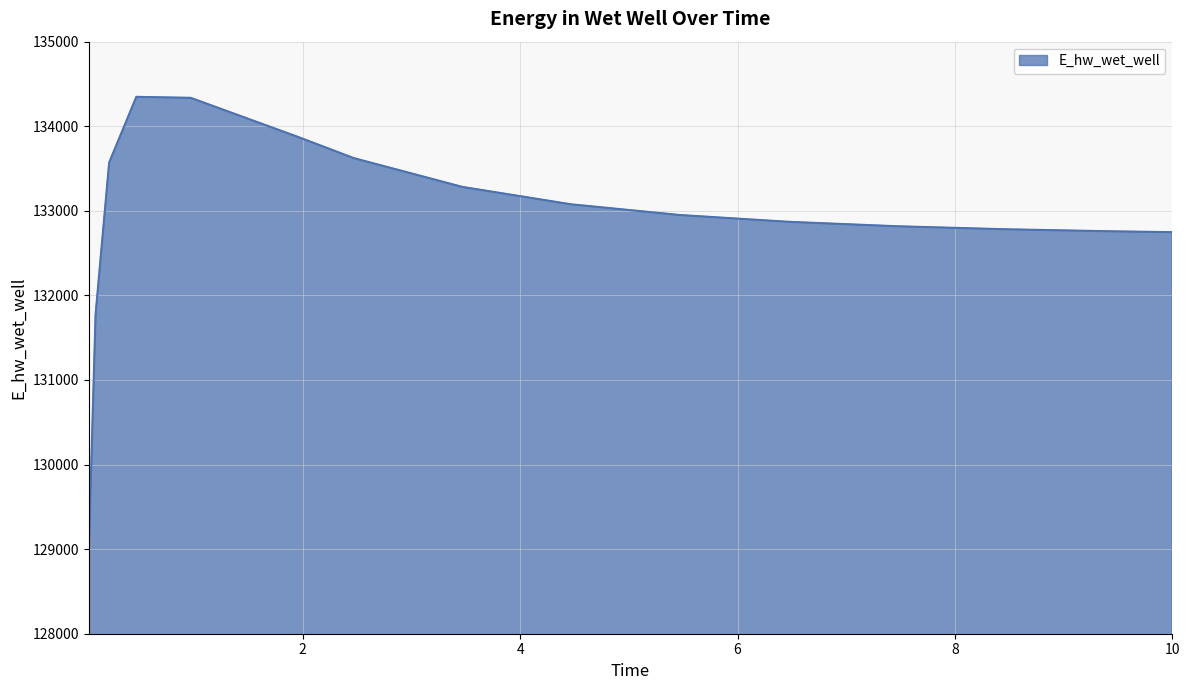

What is the difference between the maximum and minimum values?

5381.6